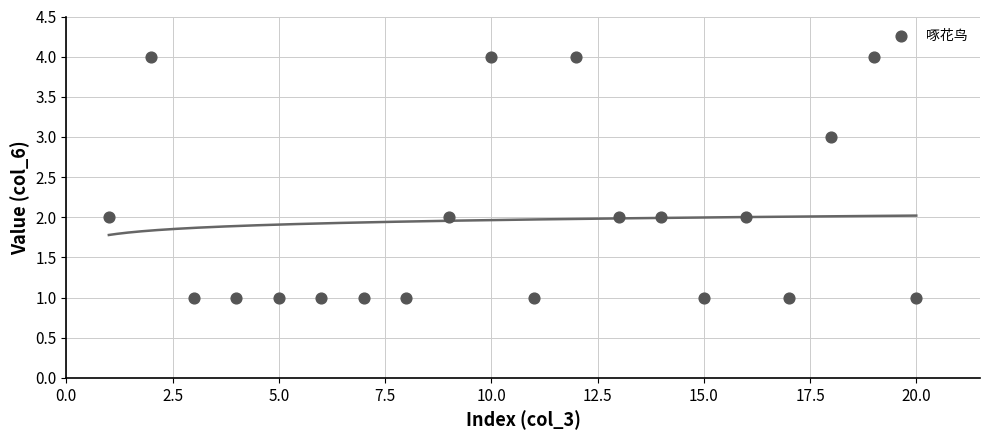

What is the range of X values (max minus min)?

19